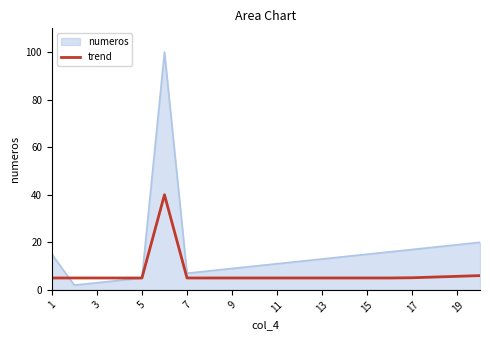

List the series in order of their overall mean, lowest first.

trend, numeros